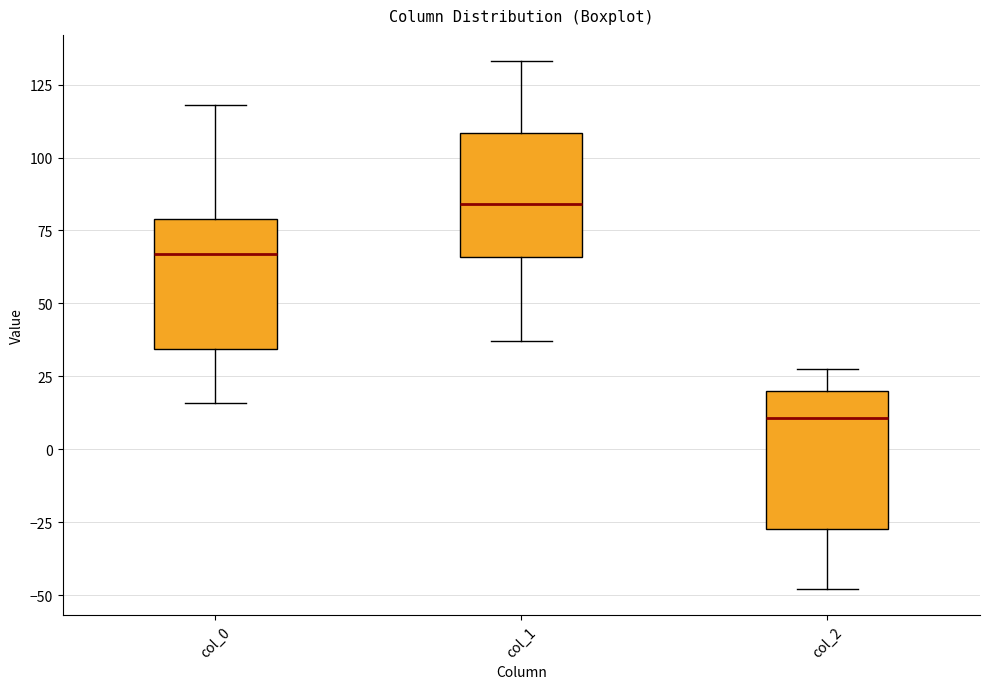

Which box has the lowest median line?

col_2